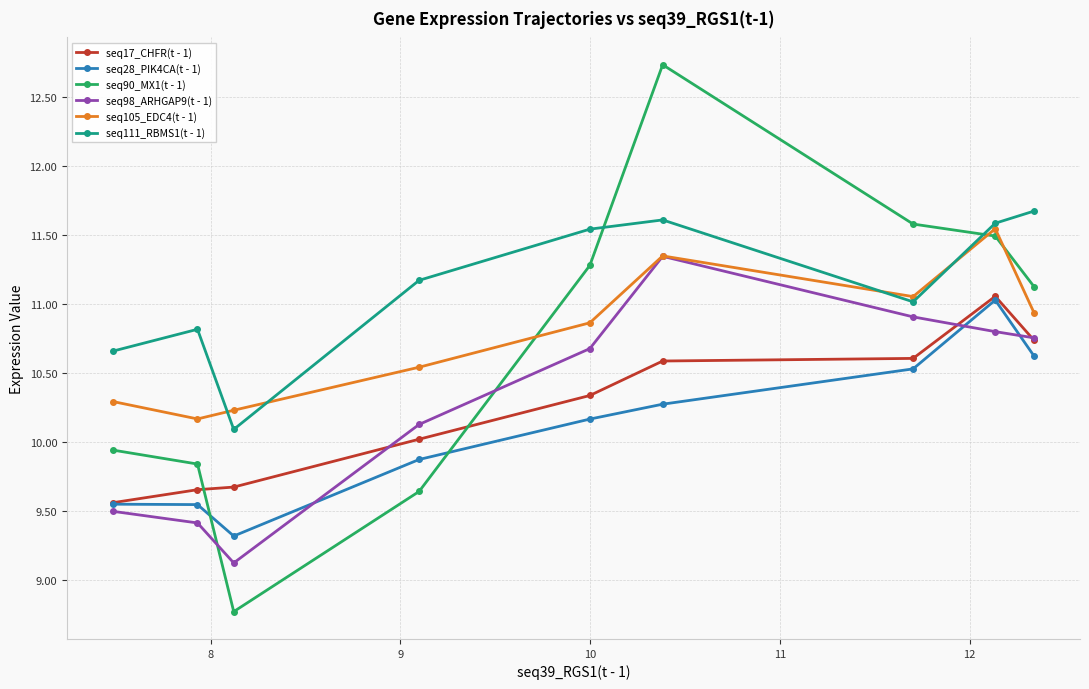

Which series ends up on top after the final intersection of seq98_ARHGAP9(t - 1) and seq28_PIK4CA(t - 1)?

seq98_ARHGAP9(t - 1)